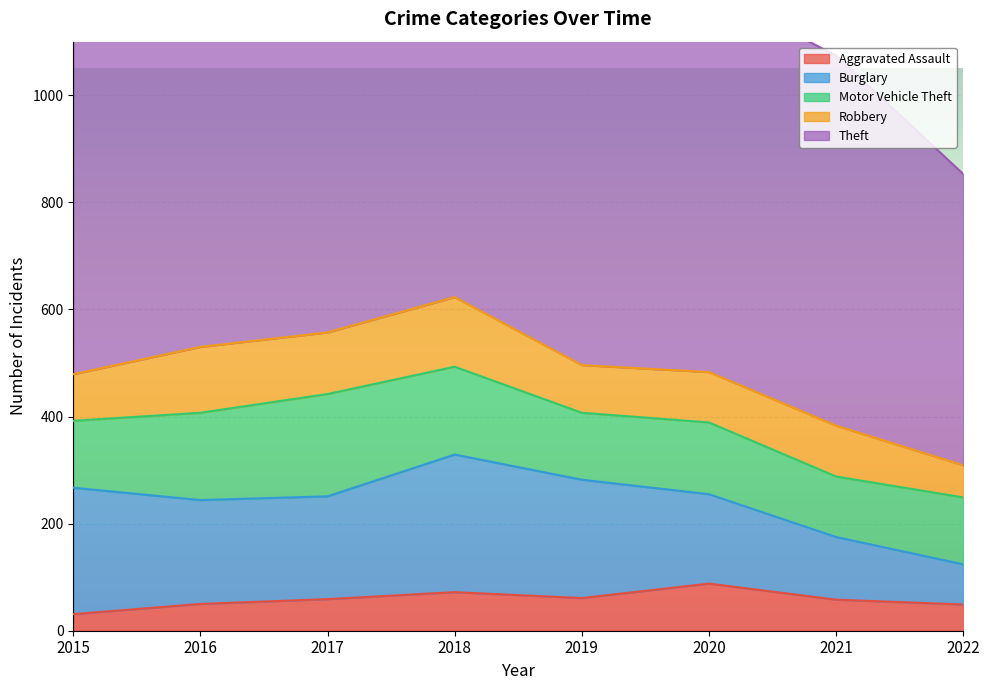

What are all the series names shown in the legend?

Aggravated Assault, Burglary, Motor Vehicle Theft, Robbery, Theft